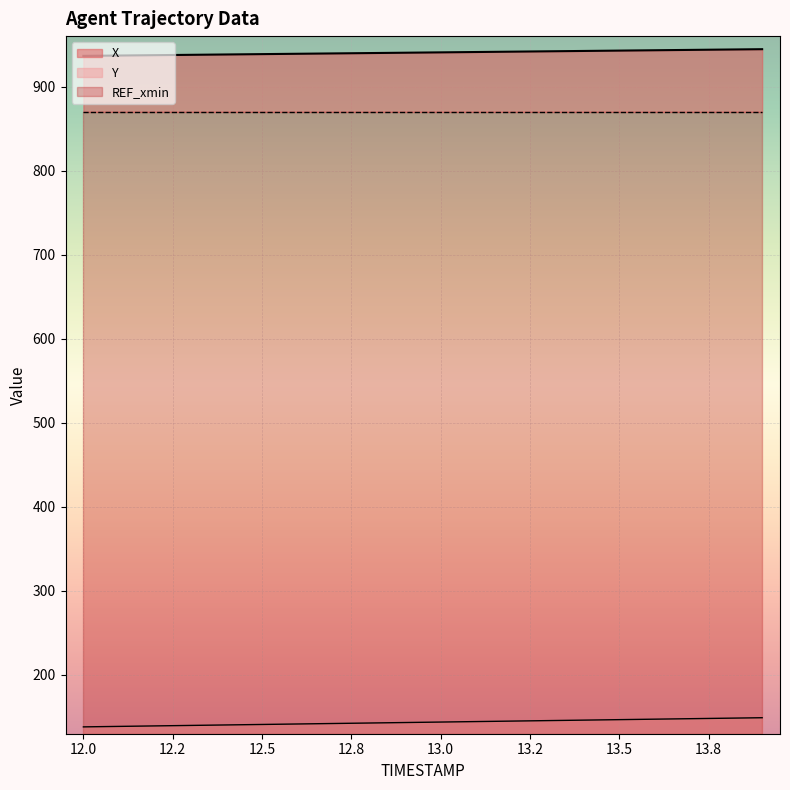

Does the chart display data point markers on the line(s)?

No